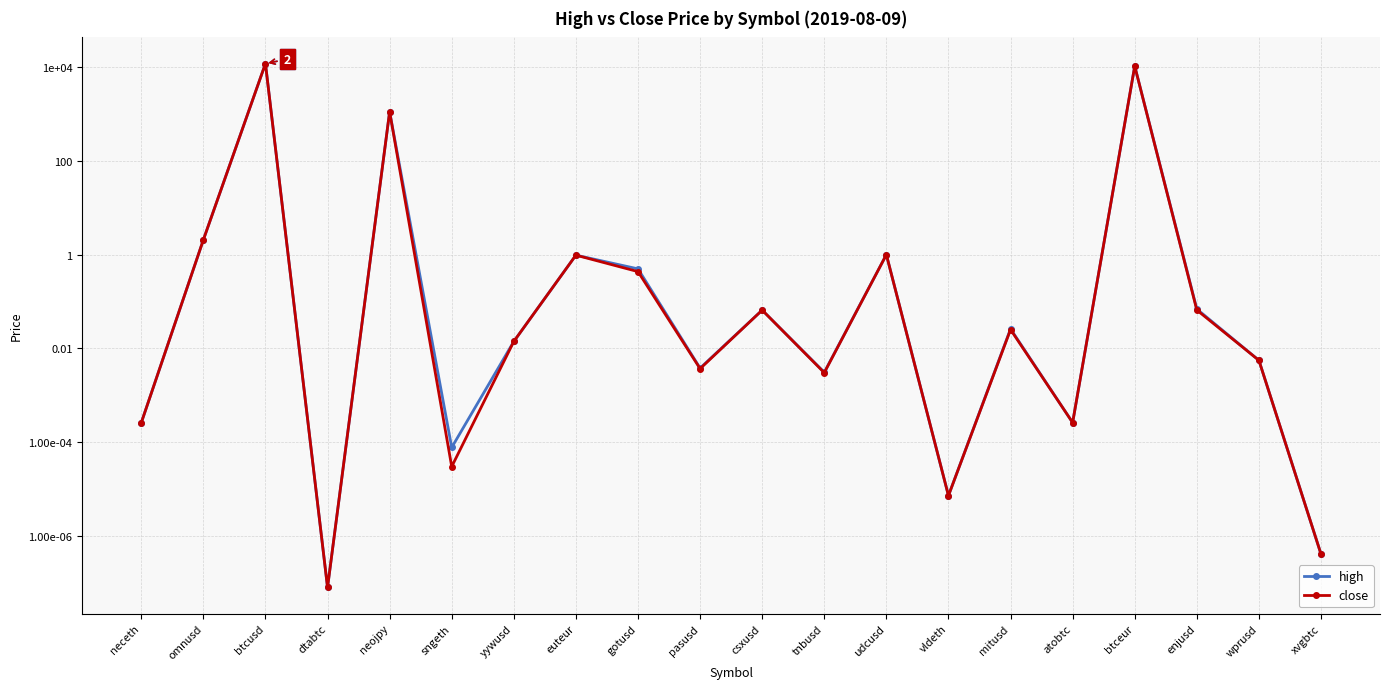

List the series in order of their peak value, lowest first.

close, high